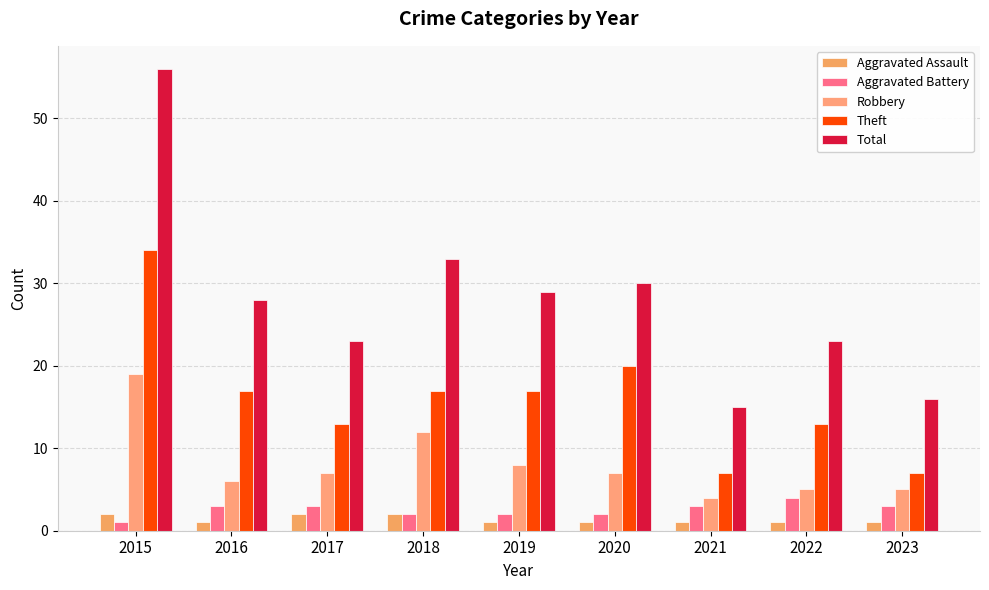

Is the value of Total at 2023 greater than the value of Aggravated Assault at 2020?

Yes